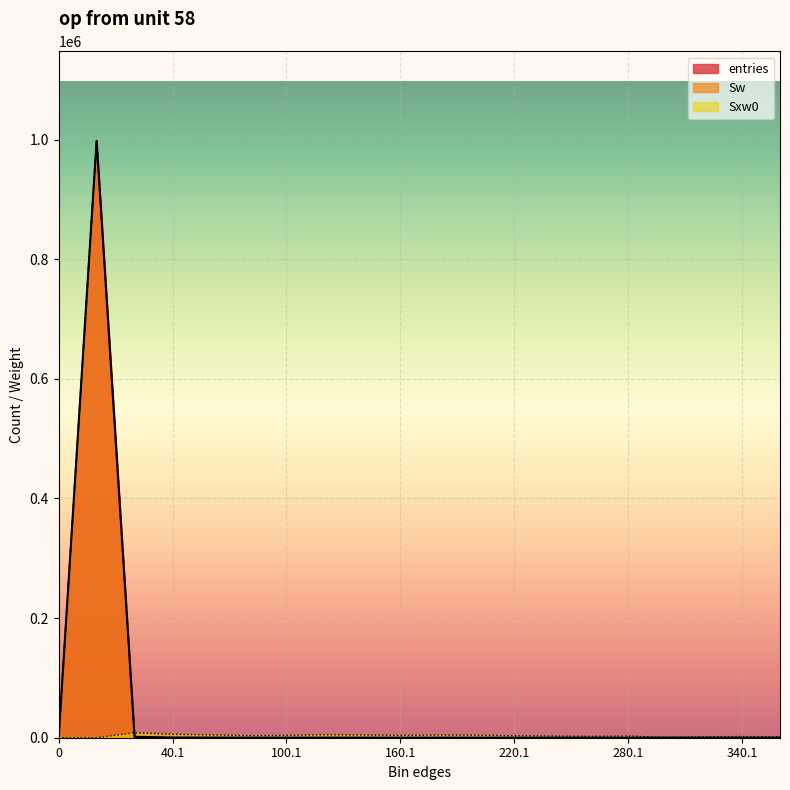

What is the label of the 18th point from the left?

320.1